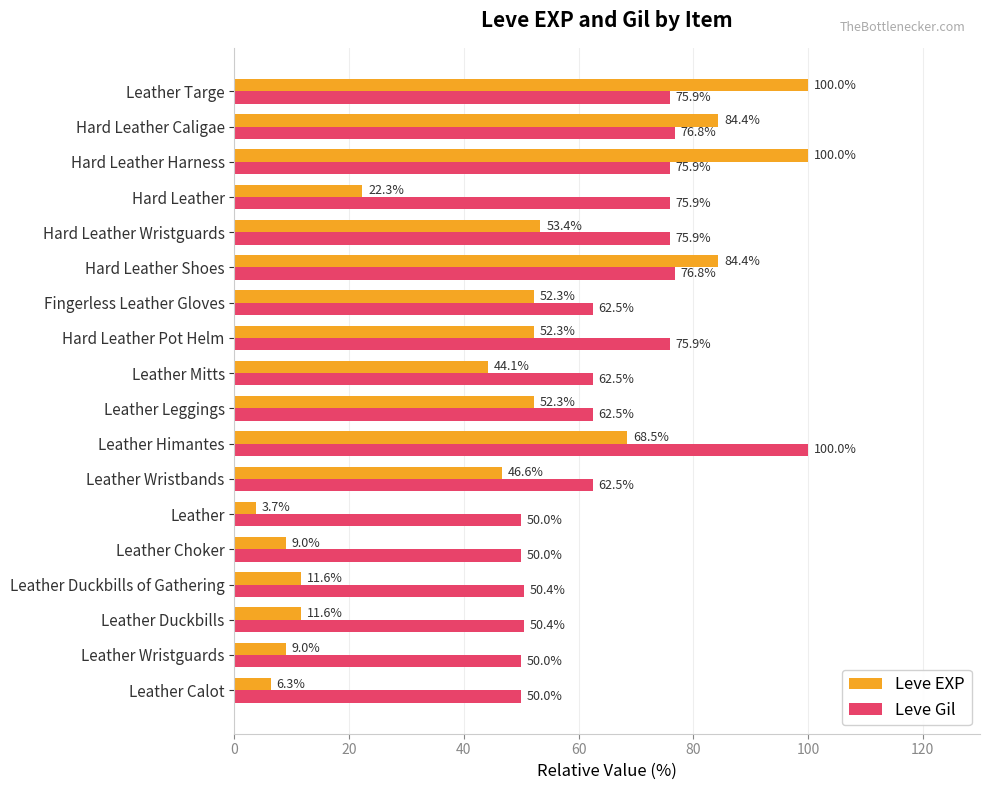

At how many categories does at least one series exceed 40?

18